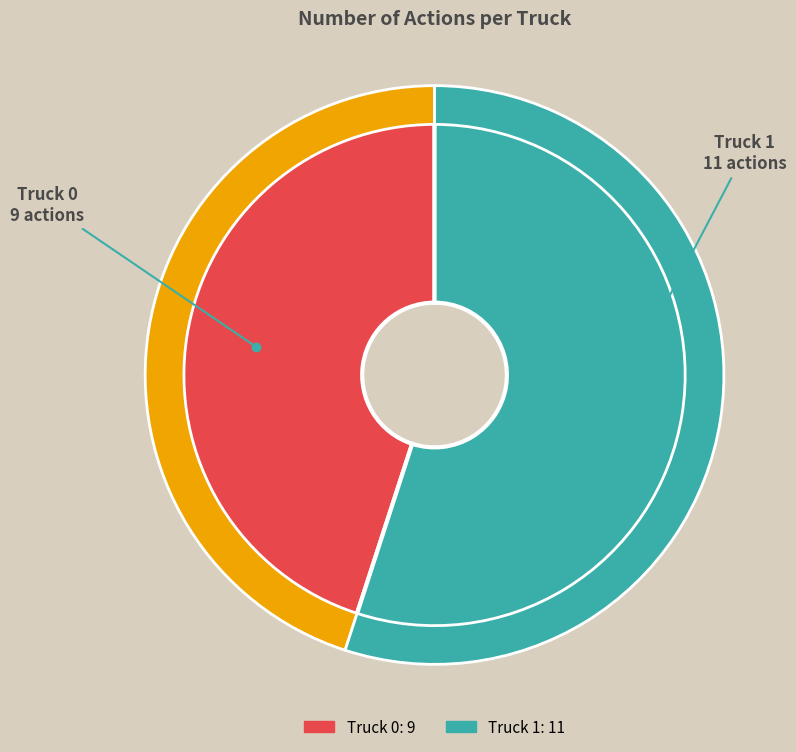

To the nearest percent, what is the combined percentage of Truck 0 and Truck 1?

100%